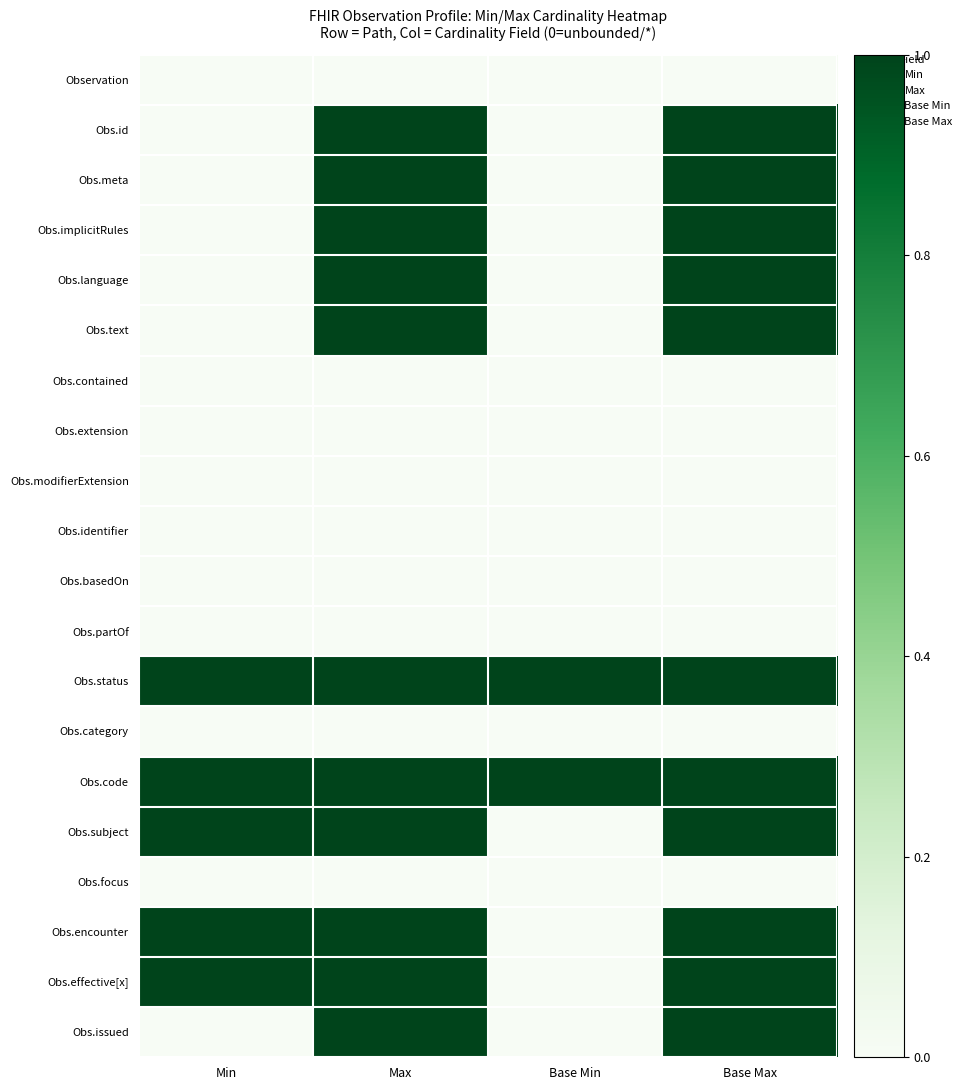

Which has a higher value, Max or Base Min?

Max